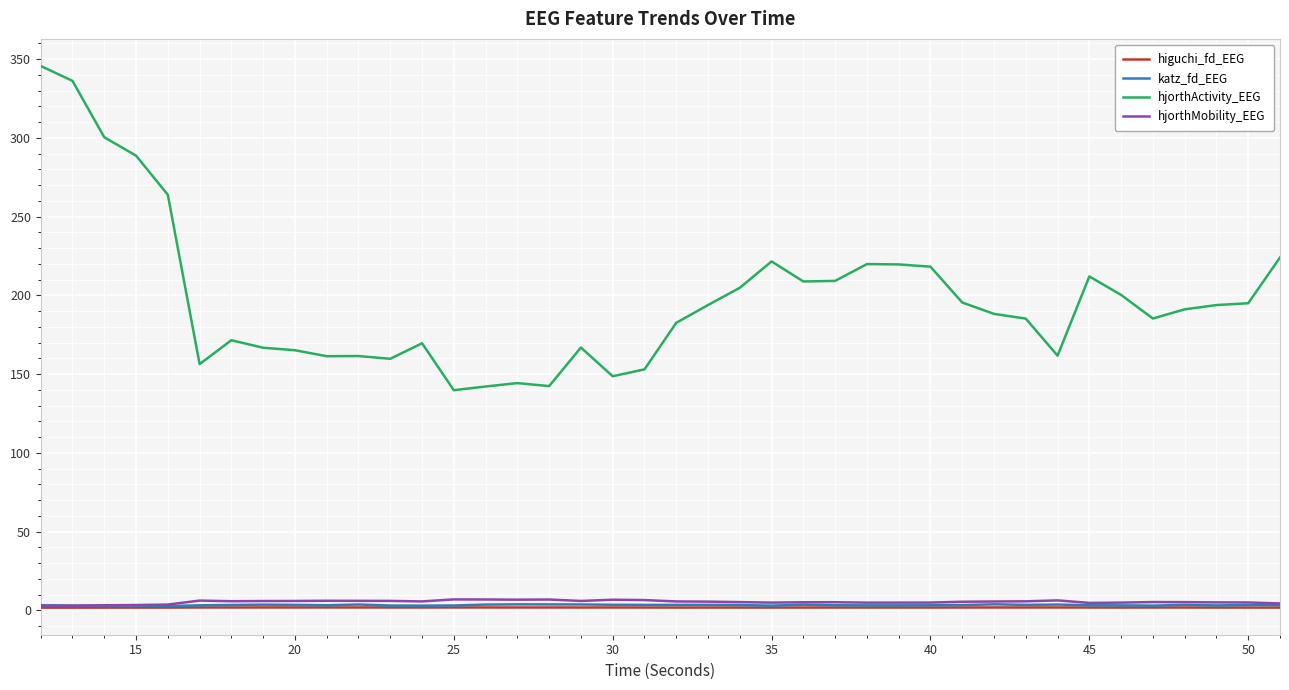

True or false: hjorthMobility_EEG and hjorthActivity_EEG cross at least once.

False